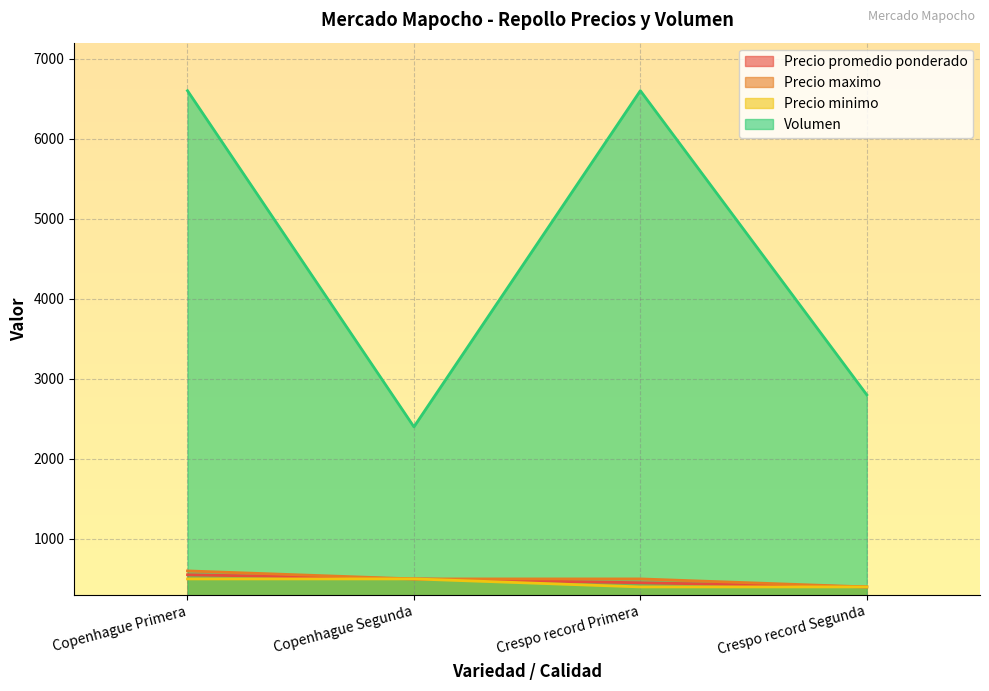

List the series in order of their peak value, highest first.

Volumen, Precio maximo, Precio promedio ponderado, Precio minimo